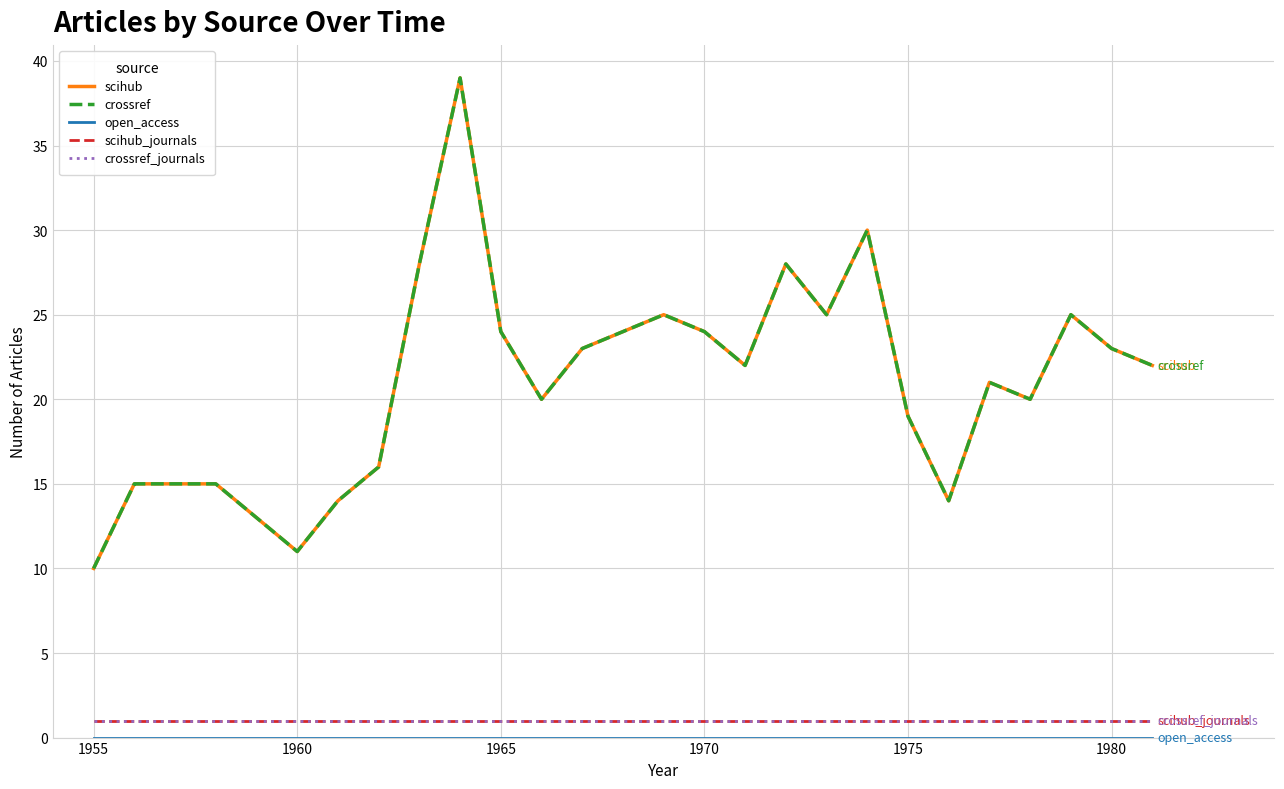

Reading left to right, list all the values displayed in this chart.

scihub: 10	15	15	11	14	16	28	39	24	20	23	24	25	24	22	28	25	30	19	14	21	20	25	23	22
crossref: 10	15	15	11	14	16	28	39	24	20	23	24	25	24	22	28	25	30	19	14	21	20	25	23	22
open_access: 0	0	0	0	0	0	0	0	0	0	0	0	0	0	0	0	0	0	0	0	0	0	0	0	0
scihub_journals: 1	1	1	1	1	1	1	1	1	1	1	1	1	1	1	1	1	1	1	1	1	1	1	1	1
crossref_journals: 1	1	1	1	1	1	1	1	1	1	1	1	1	1	1	1	1	1	1	1	1	1	1	1	1